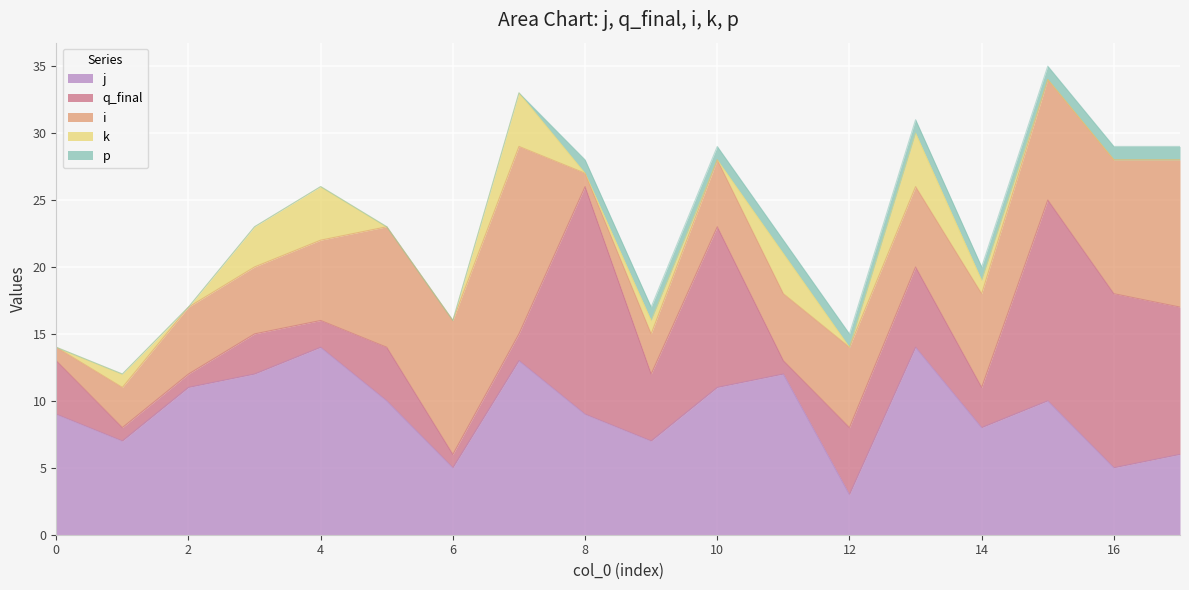

How many values in the i series exceed 6?

7